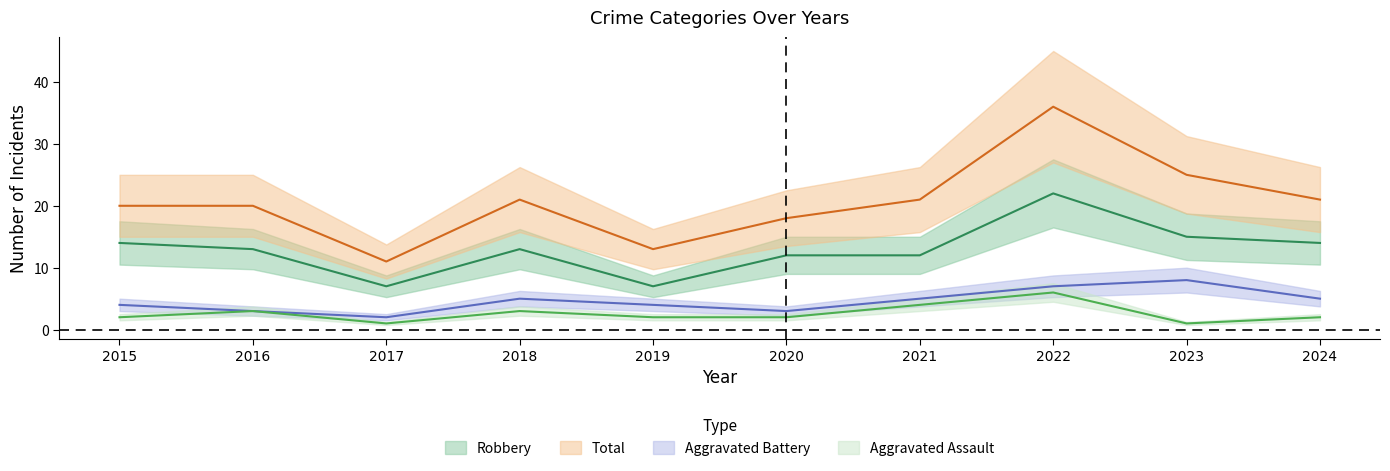

What is the sum of the Robbery values at 2023 and 2016?

28